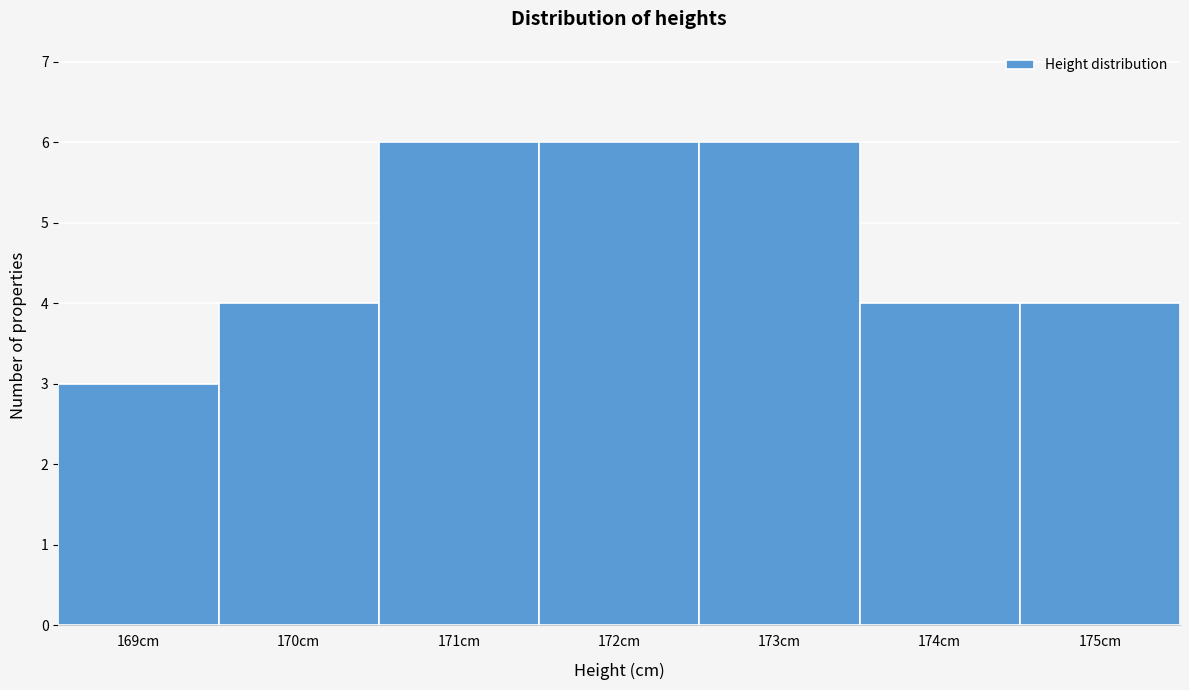

Reading left to right, transcribe this chart: for each bar, give the range it covers on the x-axis and its height. The values are not printed on the chart, so give them approximately, as read against the axis.

168.5 to 169.5: 3
169.5 to 170.5: 4
170.5 to 171.5: 6
171.5 to 172.5: 6
172.5 to 173.5: 6
173.5 to 174.5: 4
174.5 to 175.5: 4